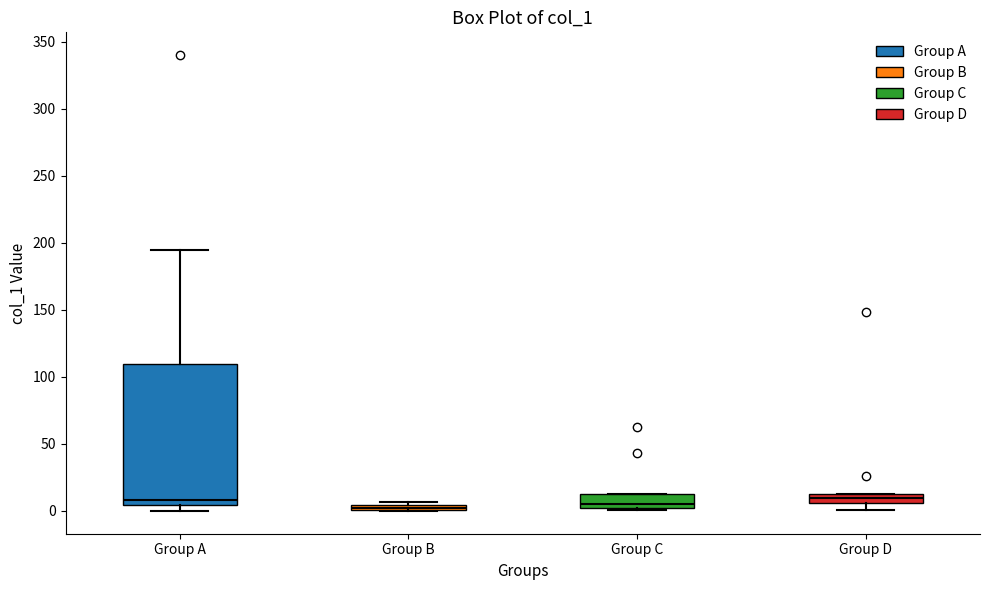

Where is the upper edge of the box for Group D on the y-axis? The values are not printed on the chart, so give them approximately, as read against the axis.

15